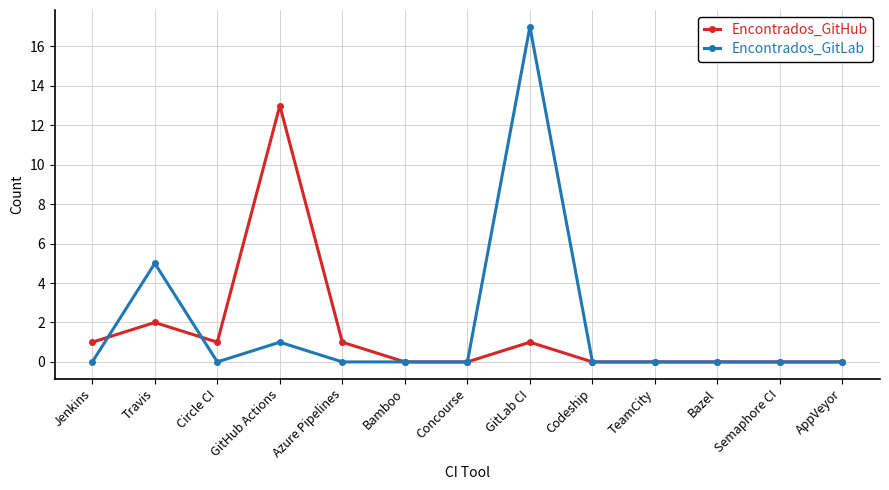

What is the difference between the second highest and minimum values in the Encontrados_GitLab series?

5